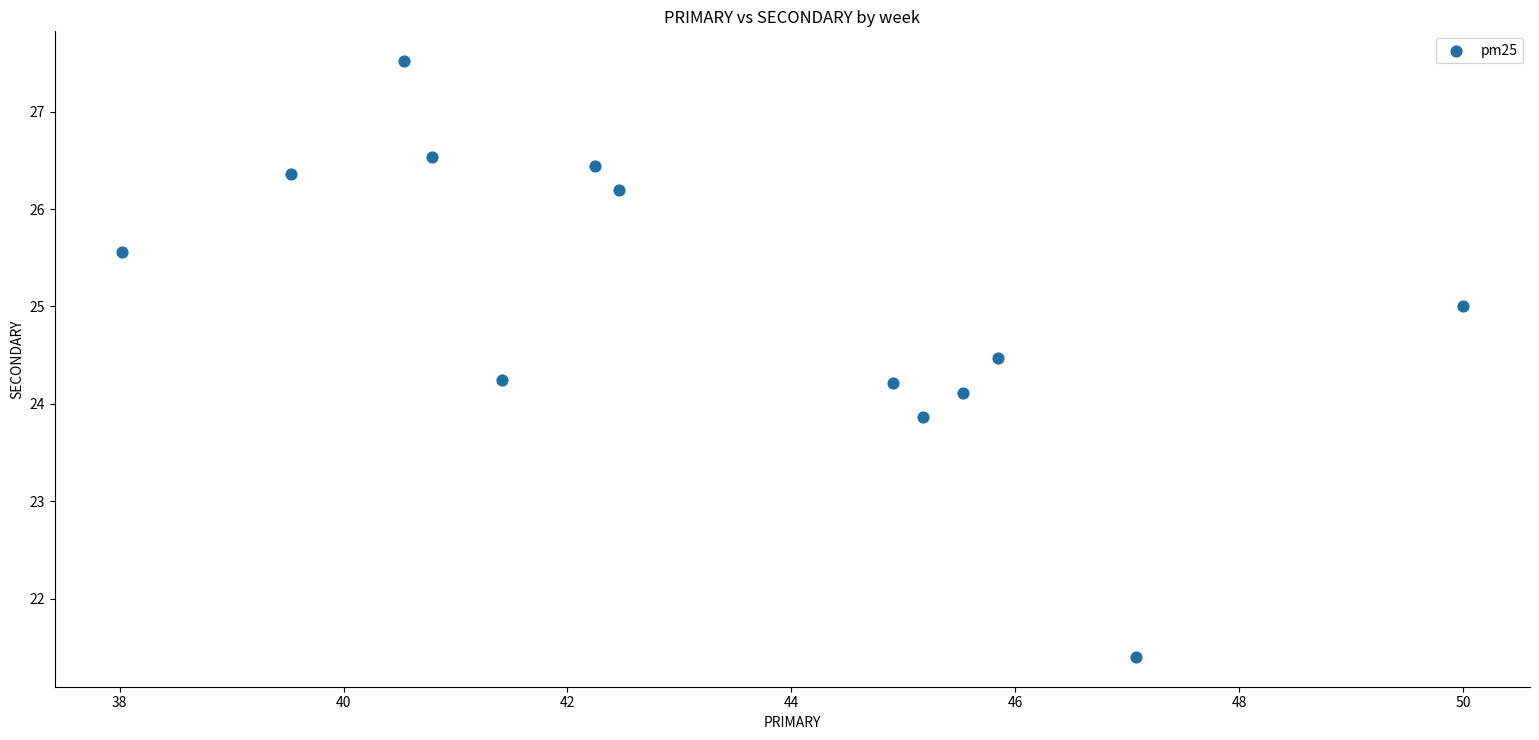

What is the range of X values (max minus min)?

12.0